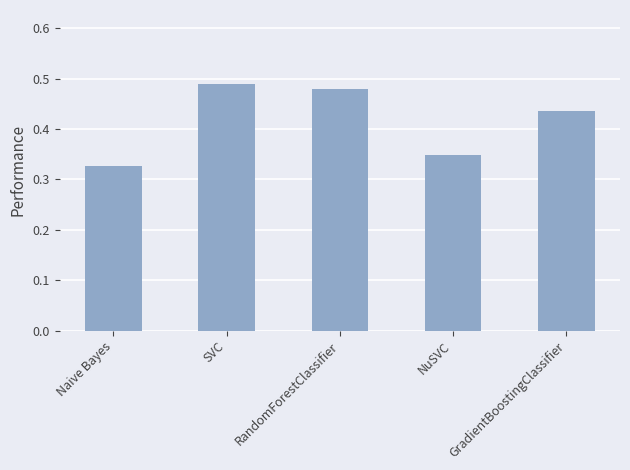

Which has a higher value, GradientBoostingClassifier or RandomForestClassifier?

RandomForestClassifier